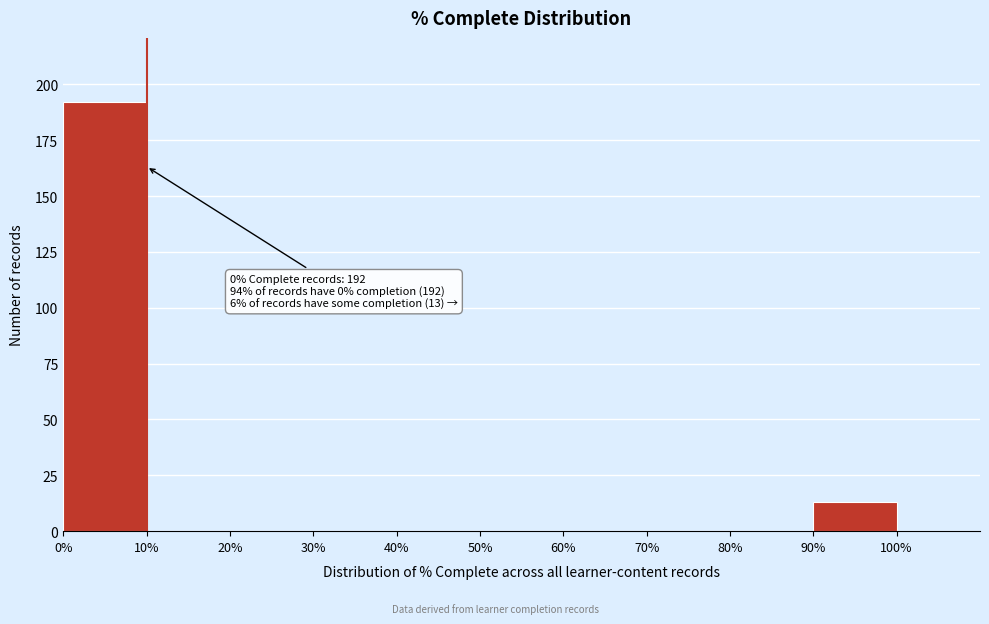

Over which range of the x-axis is the bar tallest?

0% to 10%